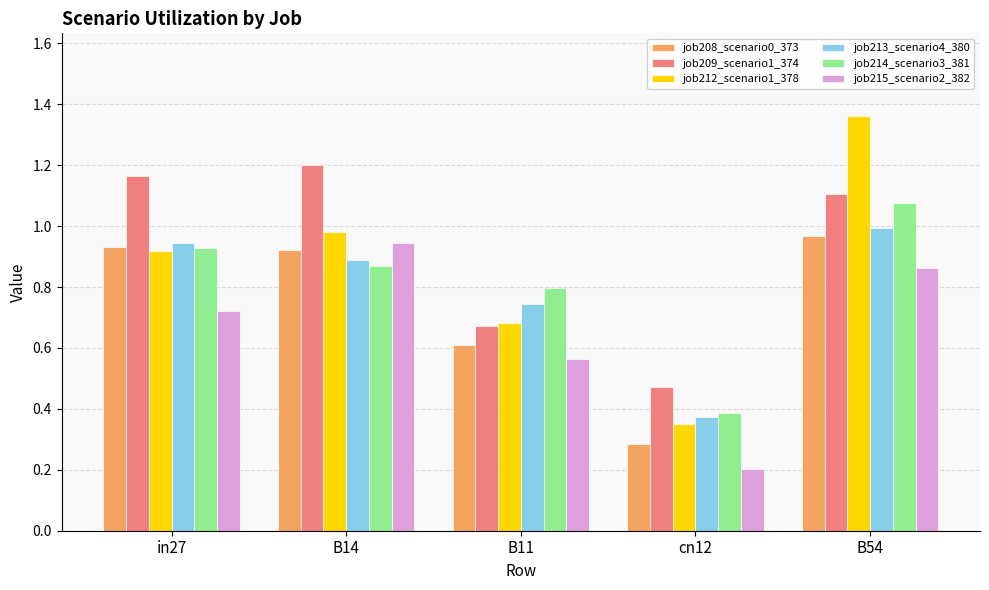

Is it true that job214_scenario3_381 equals 1.2 at B11?

False